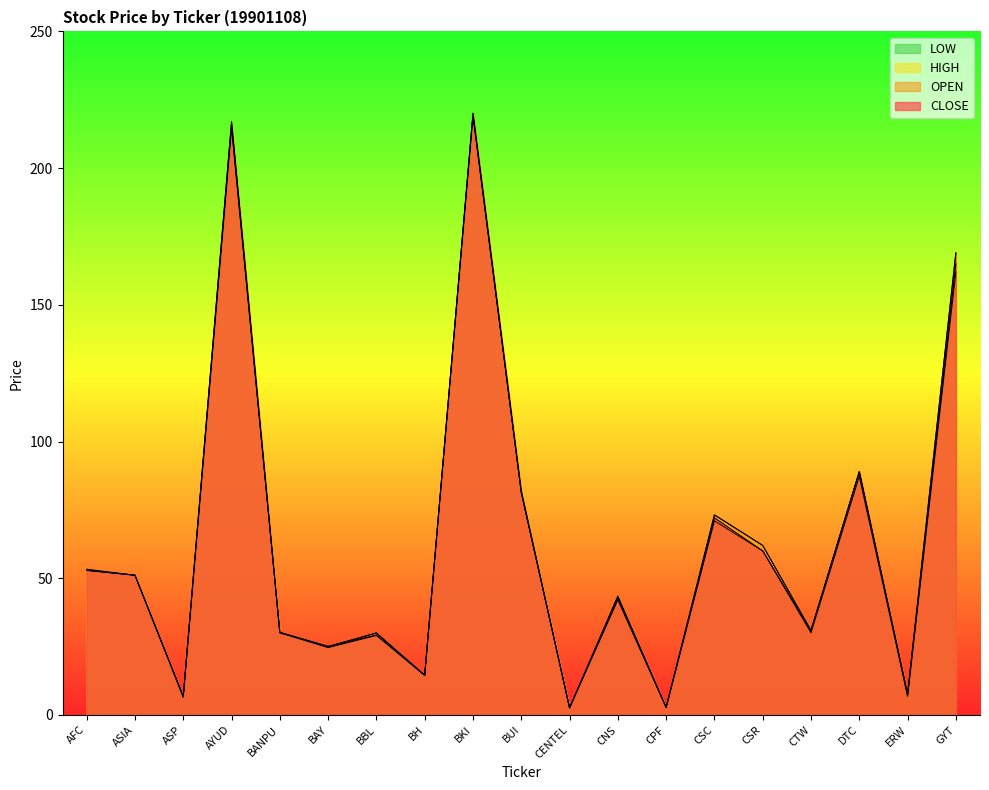

True or false: CLOSE and HIGH intersect in this chart.

False